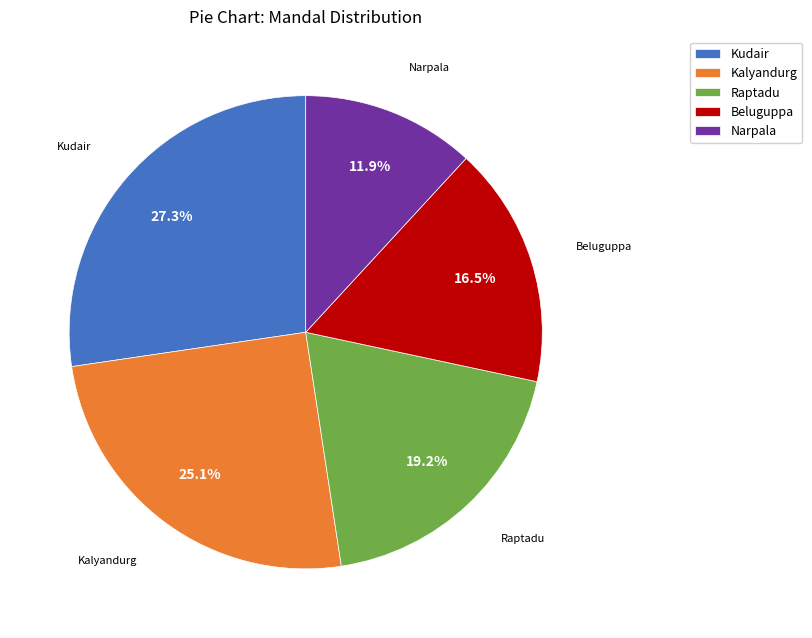

The Raptadu slice represents 19% of the pie. True or false?

True